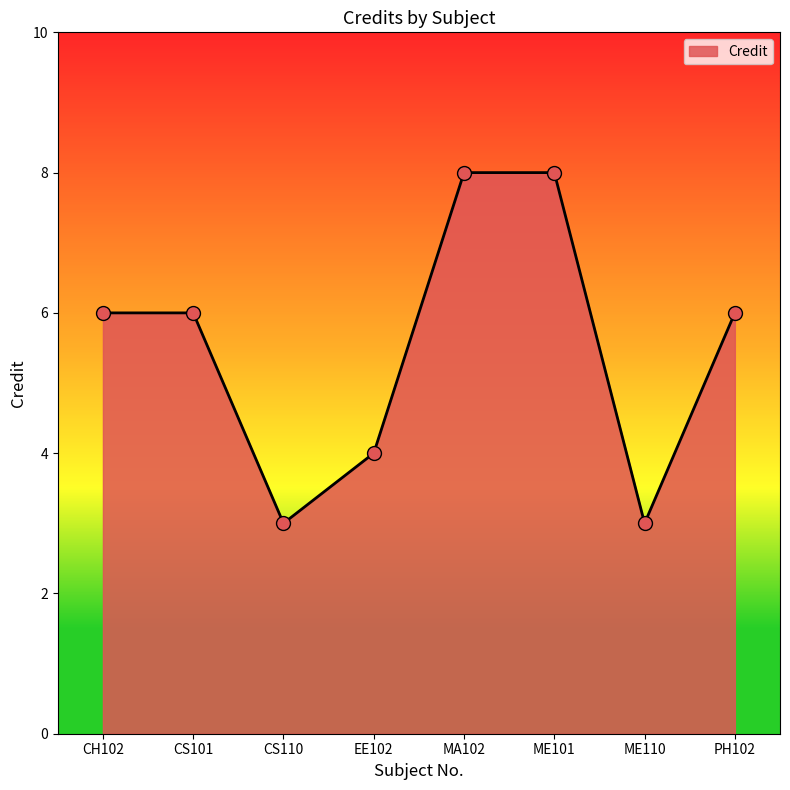

What is the change in value from CH102 to CS110?

-3